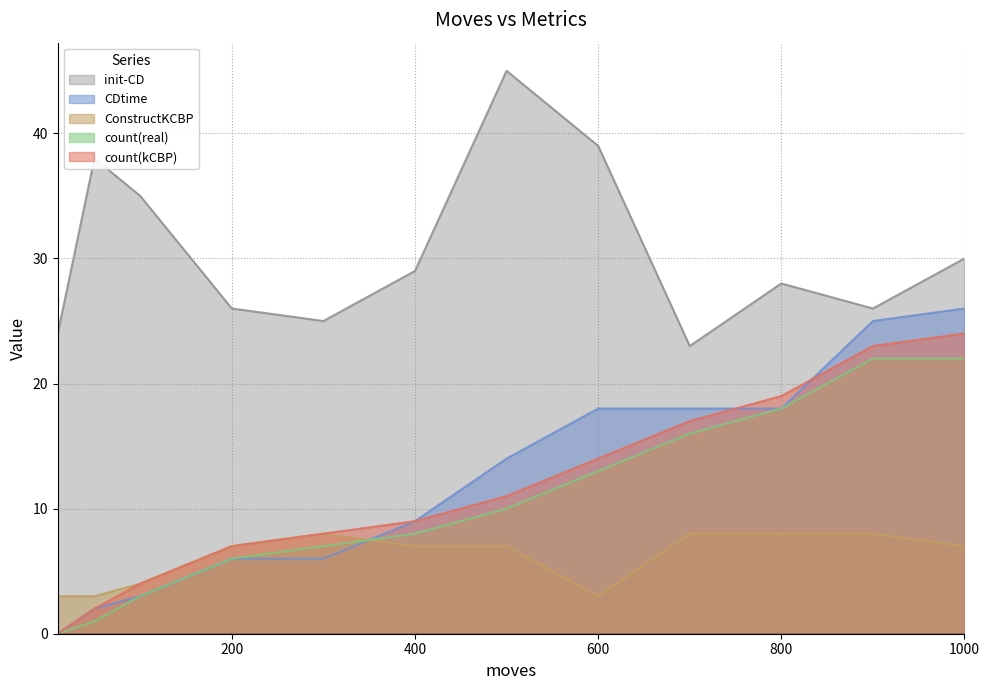

What is the difference between the maximum and minimum values in the count(kCBP) series?

24